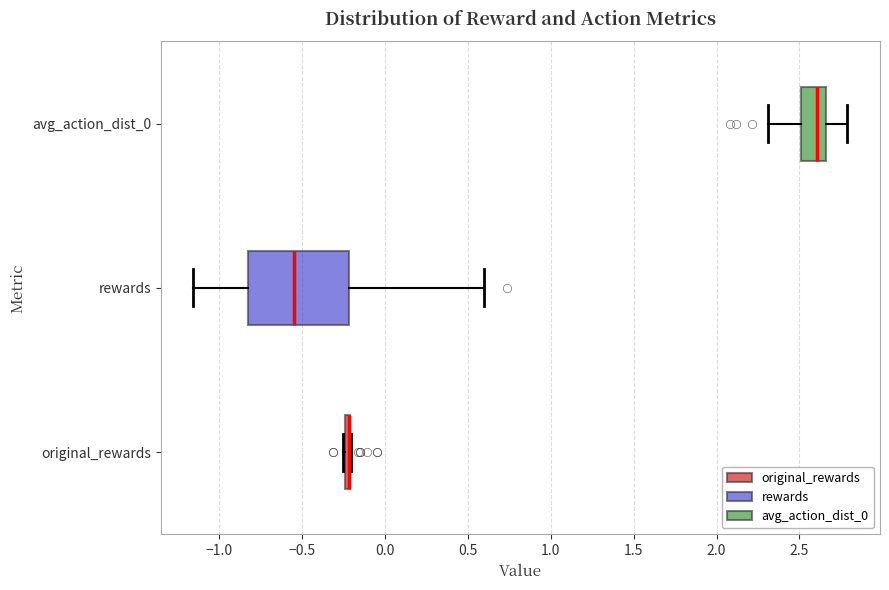

Which box is the widest, from its left edge to its right edge?

rewards